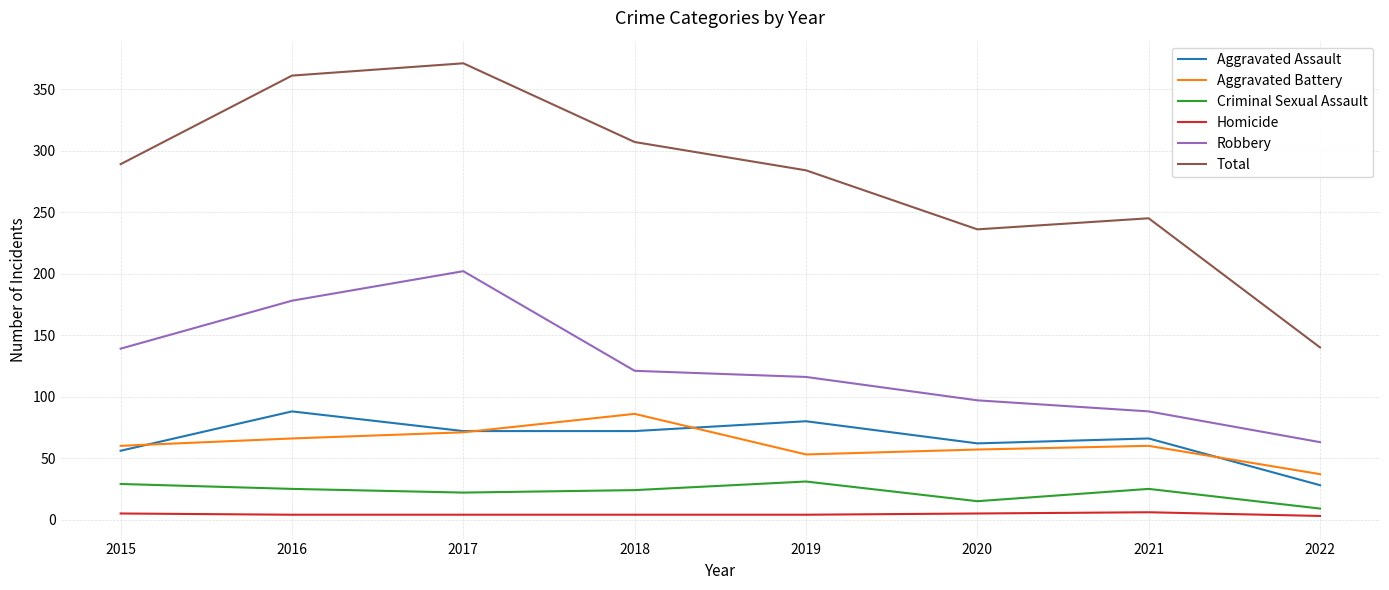

At which category is the sum across all series the highest?

2017